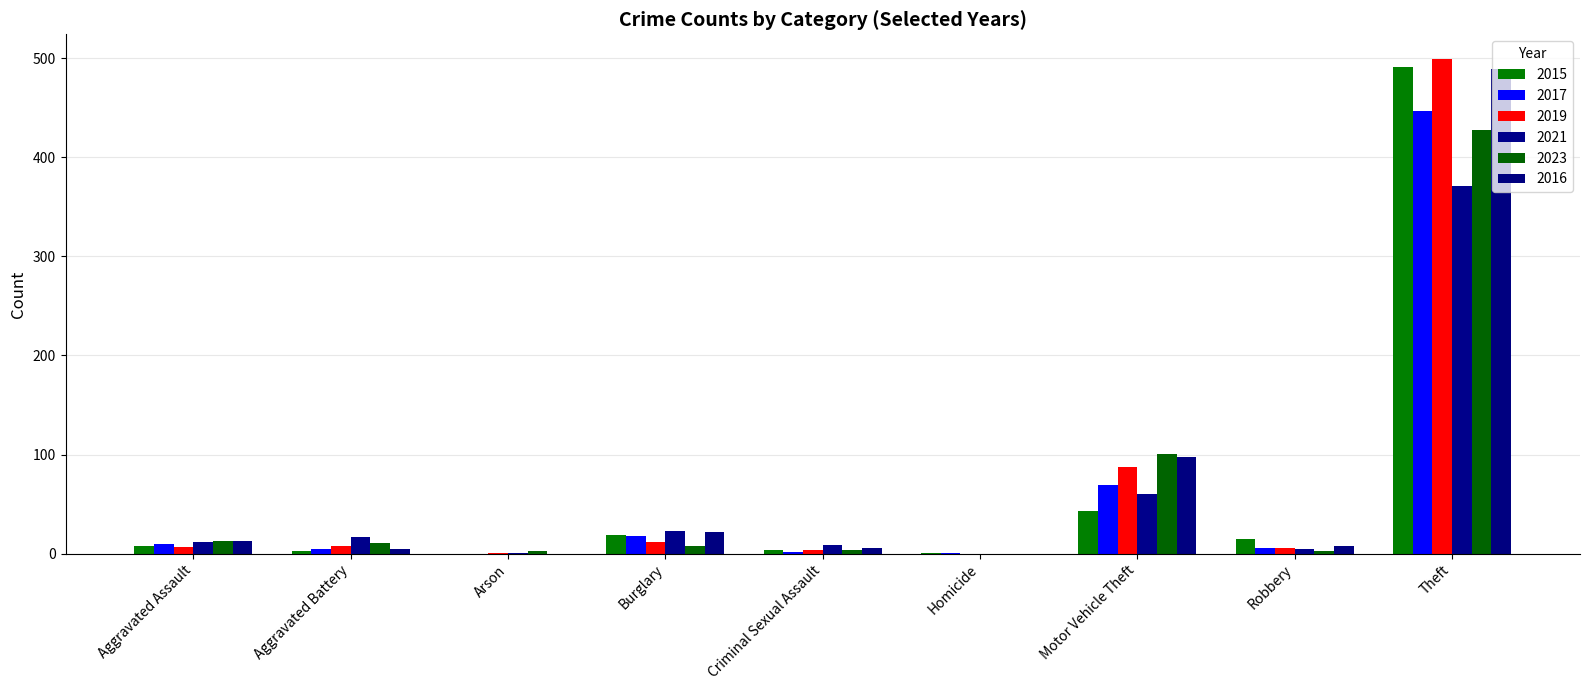

Rank the series at Motor Vehicle Theft from lowest to highest value.

2015, 2021, 2017, 2019, 2016, 2023